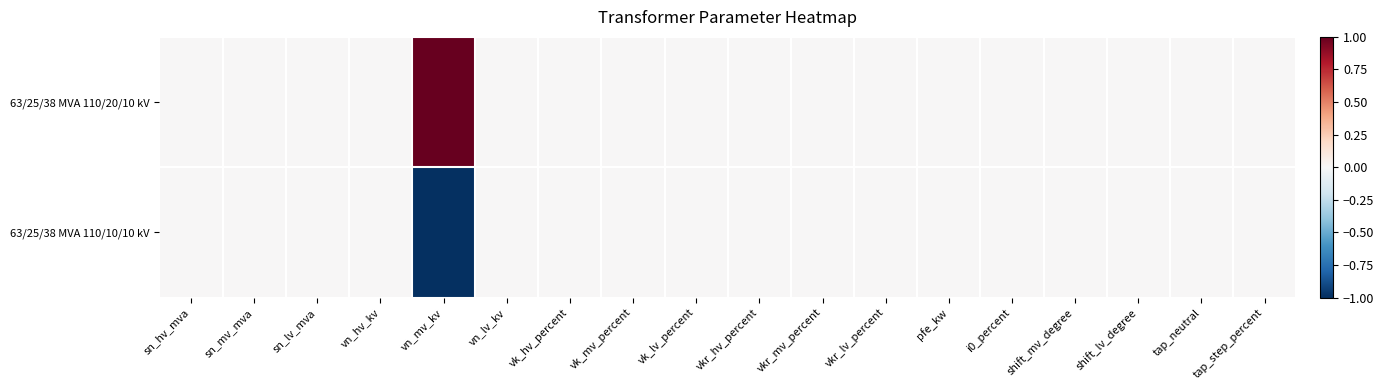

How many series are shown in this chart?

2